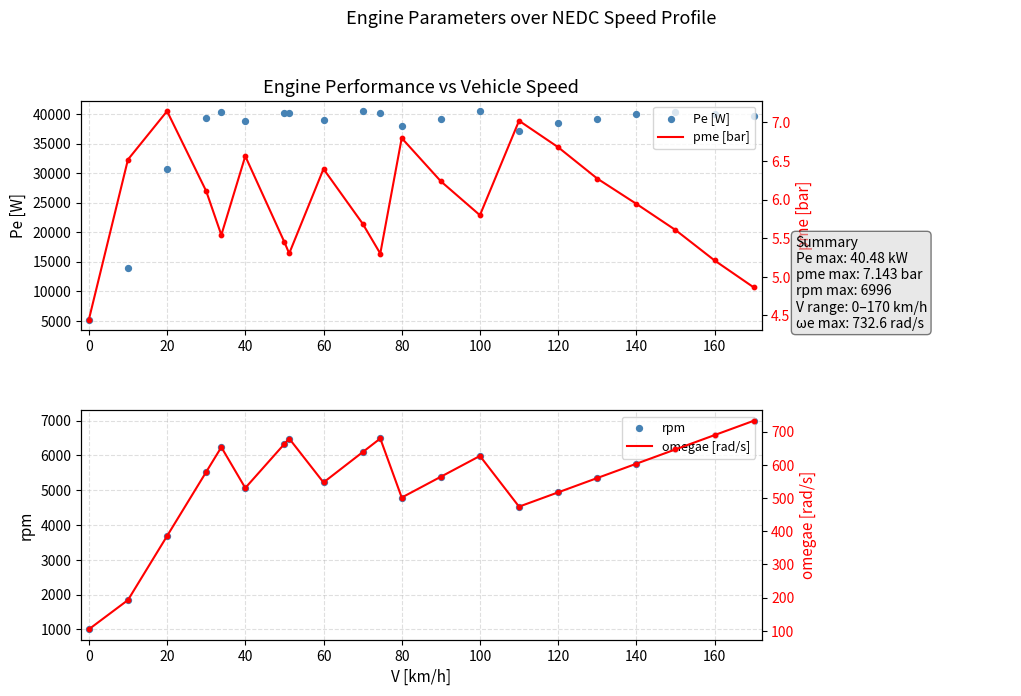

At how many categories does at least one series exceed 3489?

21